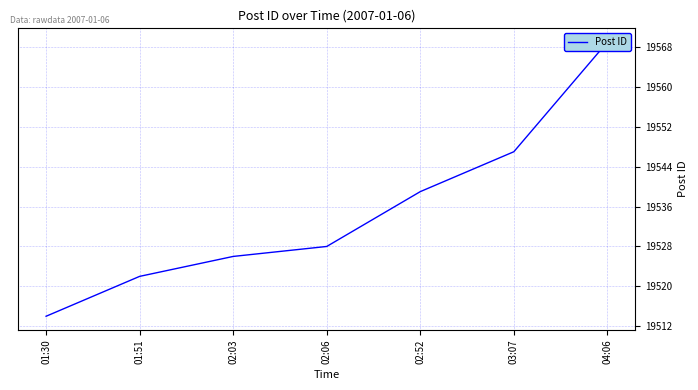

Which category has the lowest value across all series?

01:30